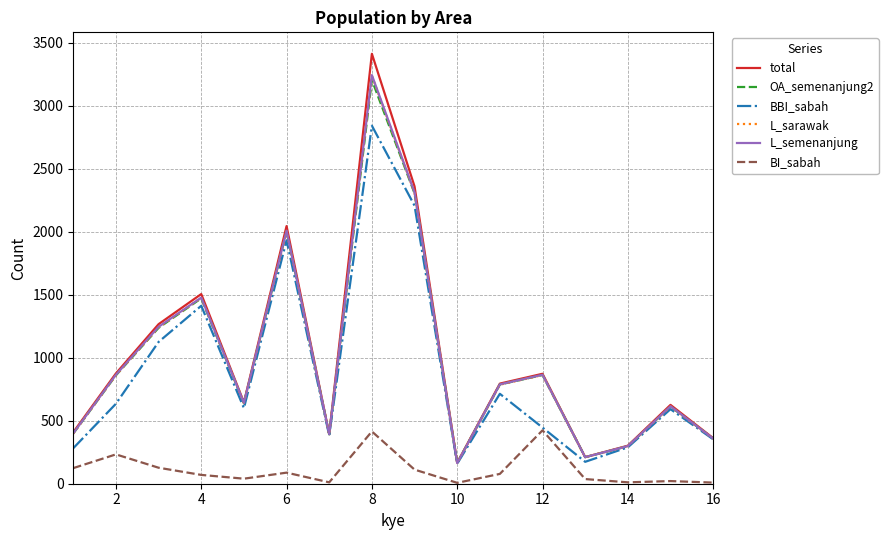

What are all the series names shown in the legend?

total, OA_semenanjung2, BBI_sabah, L_sarawak, L_semenanjung, BI_sabah